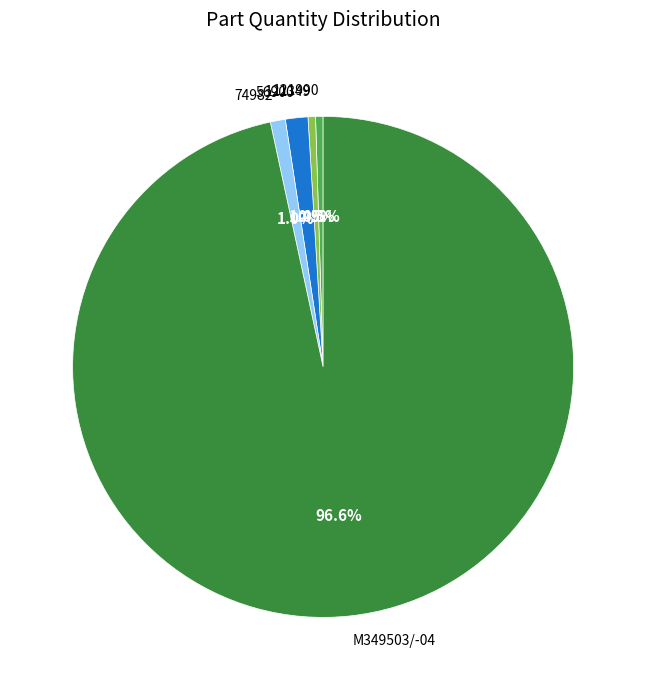

To the nearest percent, what percentage of the pie is 74982?

1%